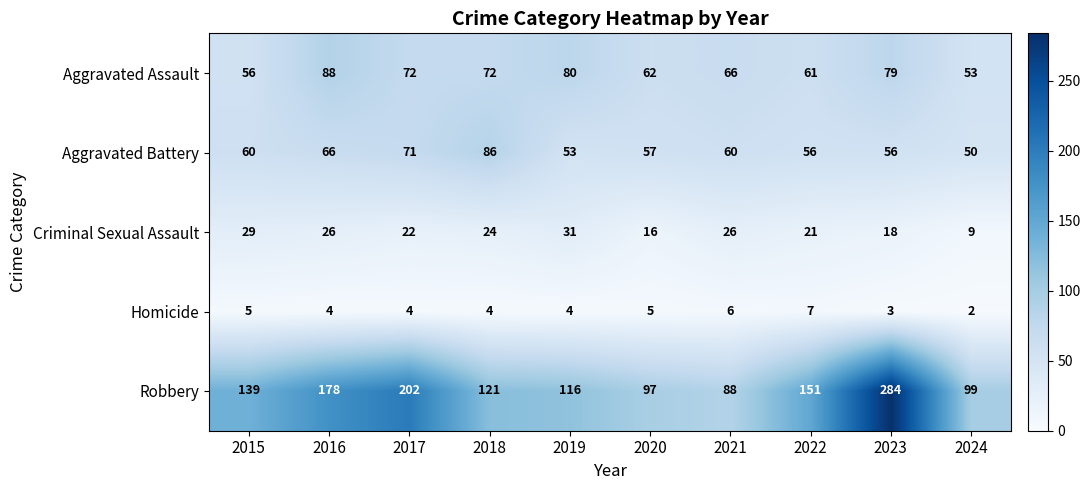

Between 2017 and 2021, which series saw the biggest shift?

Robbery